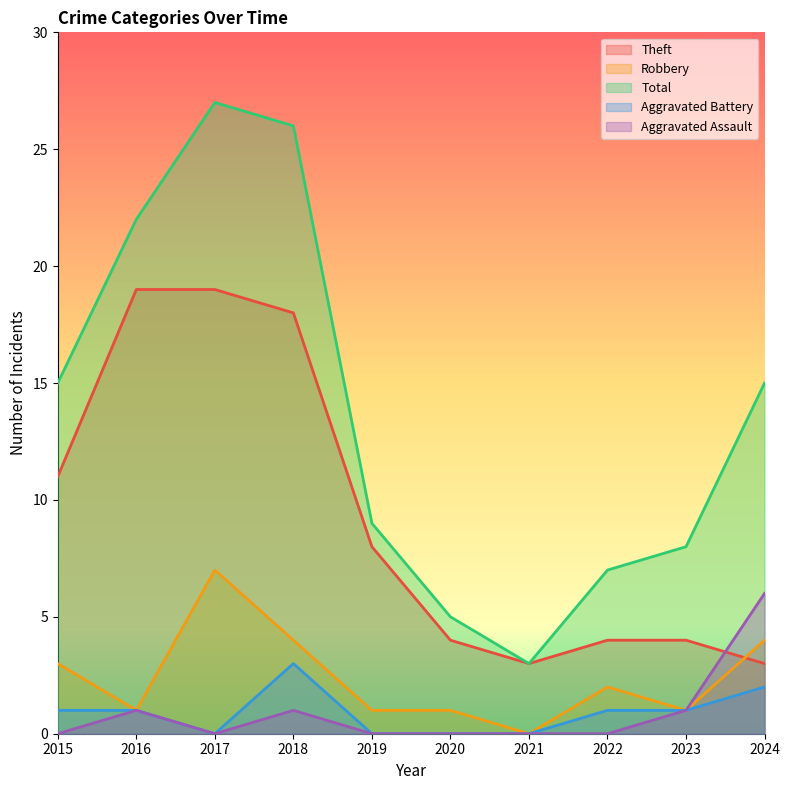

At which label is Aggravated Battery closest to 1?

2015